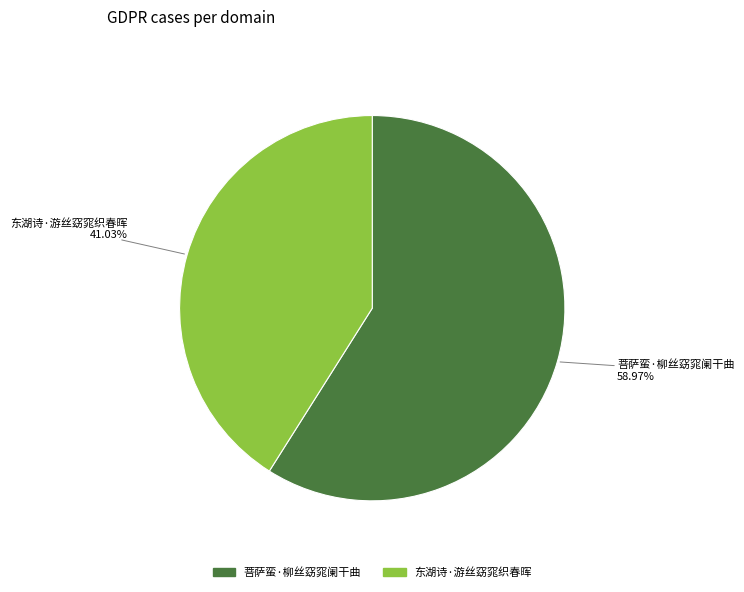

To the nearest percent, what percentage of the pie is 菩萨蛮·柳丝窈窕阑干曲?

59%